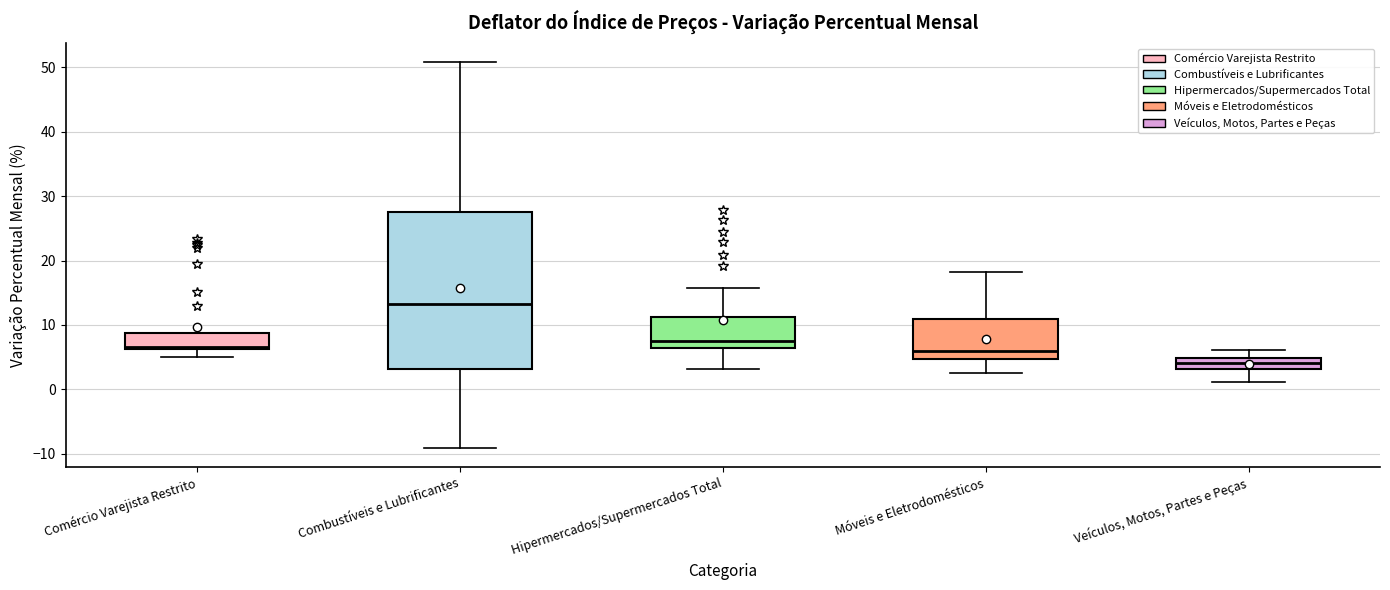

Which box is the tallest, from its lower edge to its upper edge?

Combustíveis e Lubrificantes